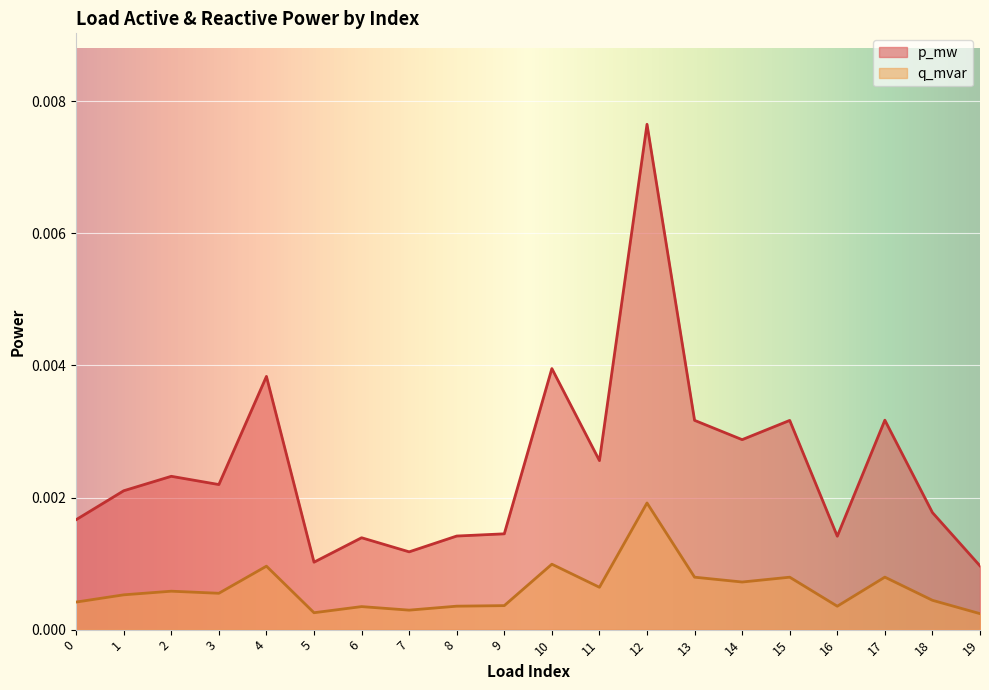

True or false: p_mw and q_mvar intersect in this chart.

False